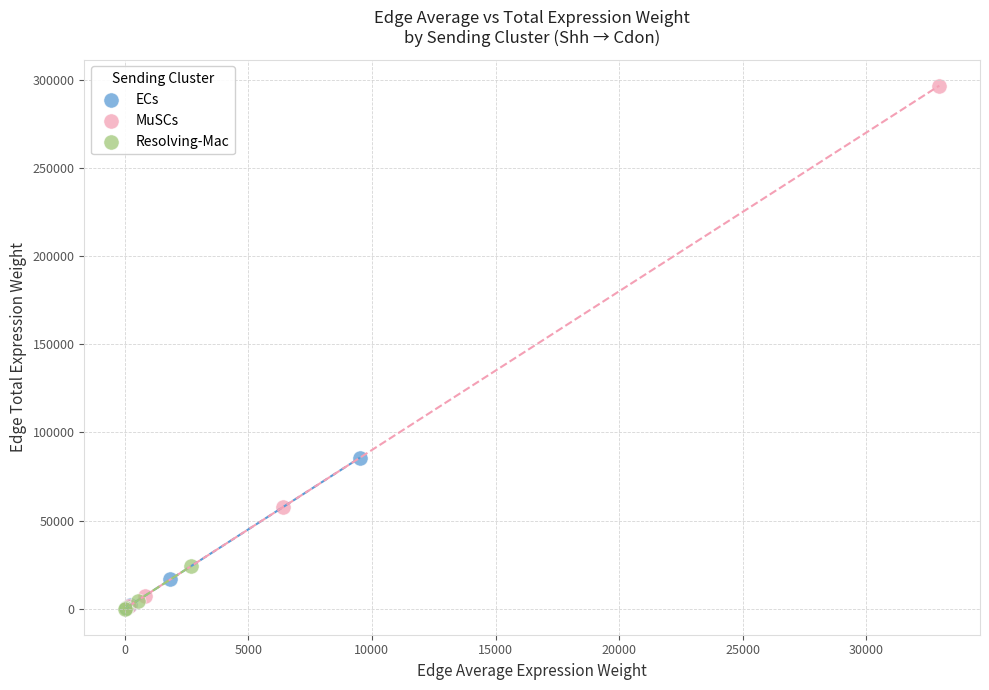

Which series reaches the maximum Y coordinate?

MuSCs